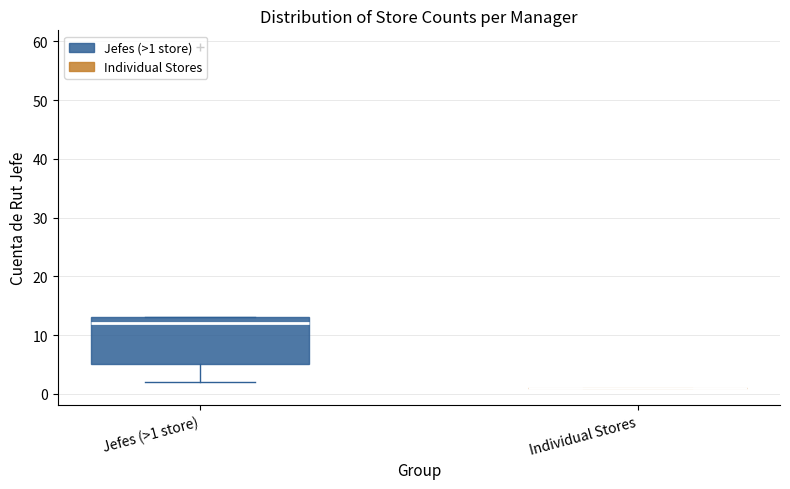

Reading left to right, read every box against the y-axis: the position of its median line, the range the box covers, and the ends of its whiskers. The values are not printed on the chart, so give them approximately, as read against the axis.

Jefes (>1 store): median 12, box 5 to 13, whiskers 2 to 13
Individual Stores: box collapsed to a line at 1, whiskers 1 to 1